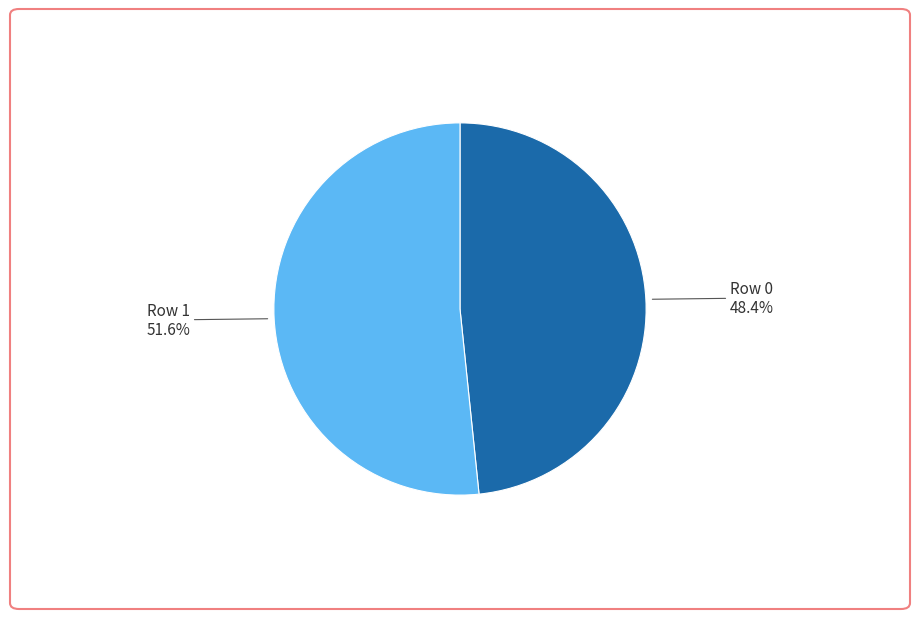

Does any single category account for the majority?

Yes